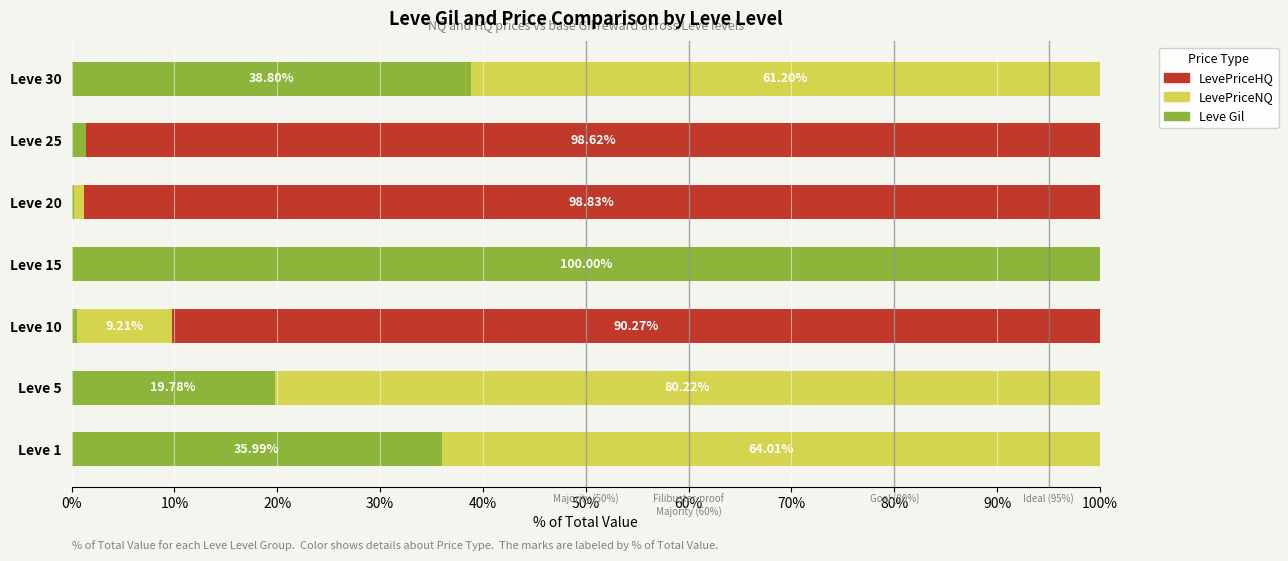

What is the total value across all series at Leve 20?

100.0